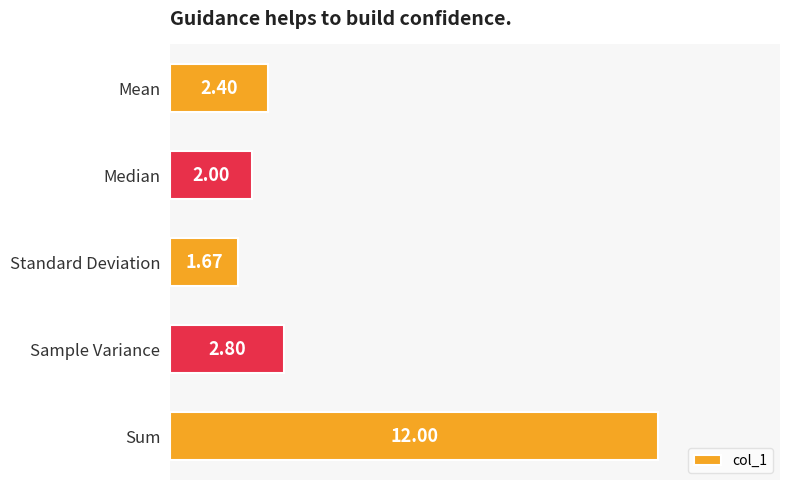

What is the maximum value shown in the chart?

12.0